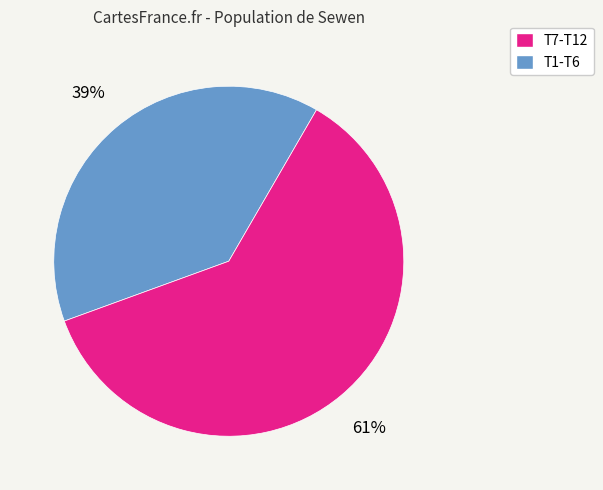

To the nearest percent, what is the average slice percentage?

50%